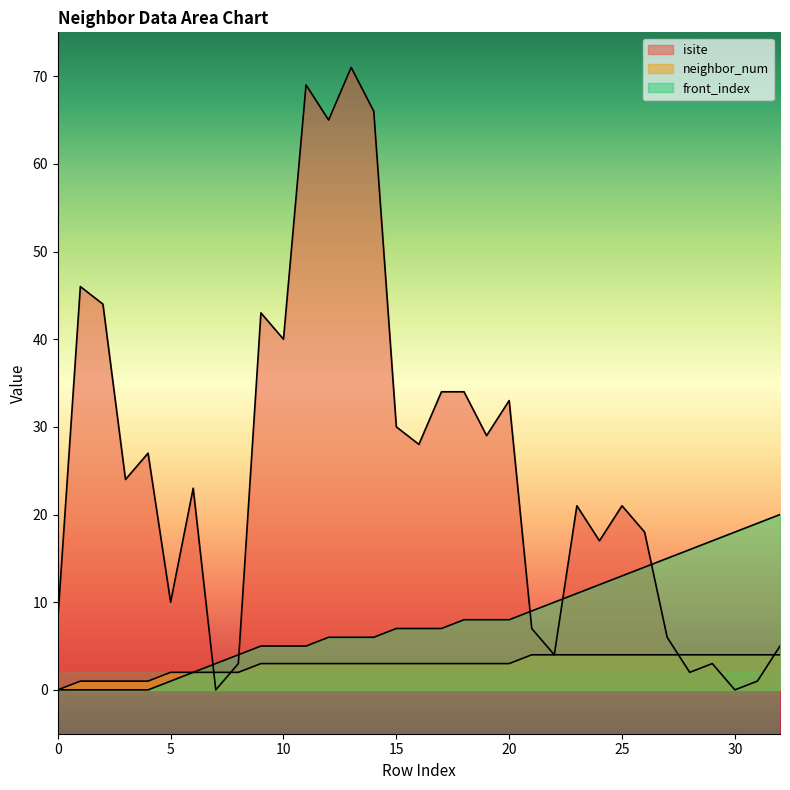

How many values in the neighbor_num series exceed 3?

12